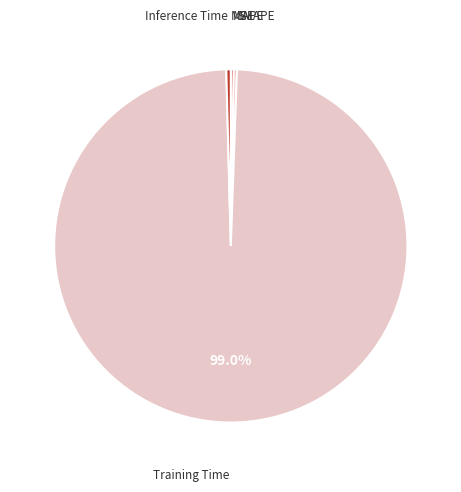

Which category has the biggest portion of the pie?

Training Time